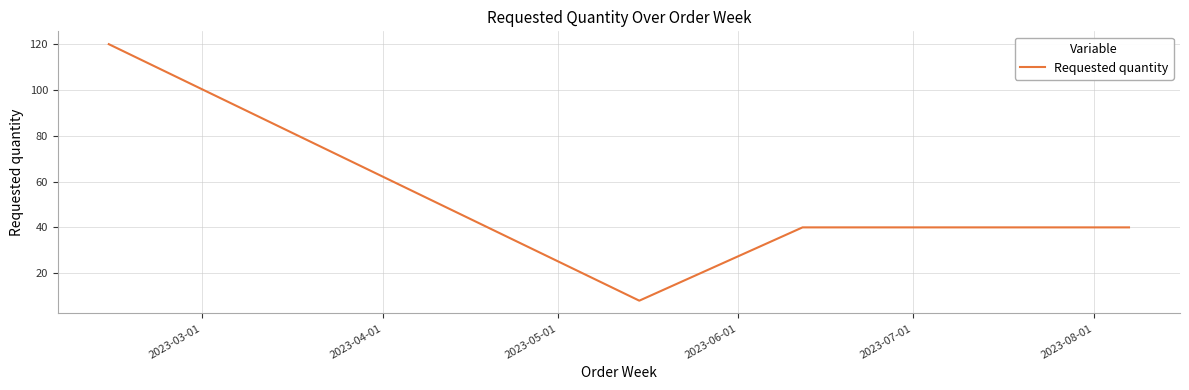

What is the greatest value displayed?

120